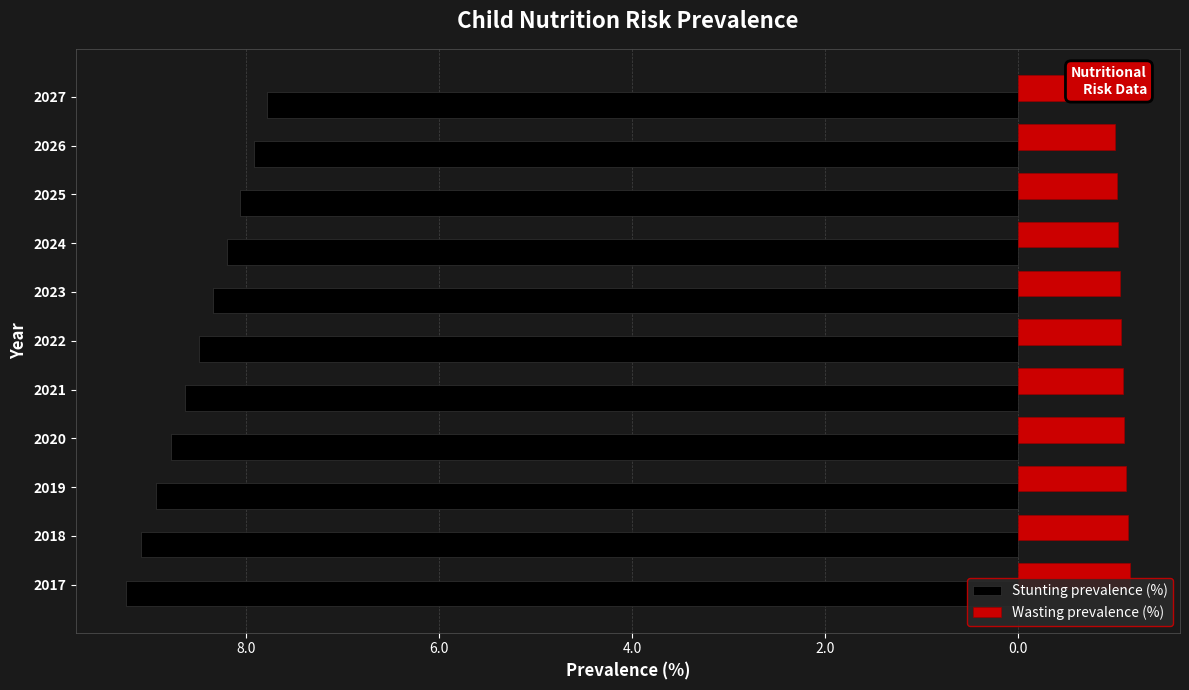

What is the lowest value of the Wasting prevalence (%) series?

1.0